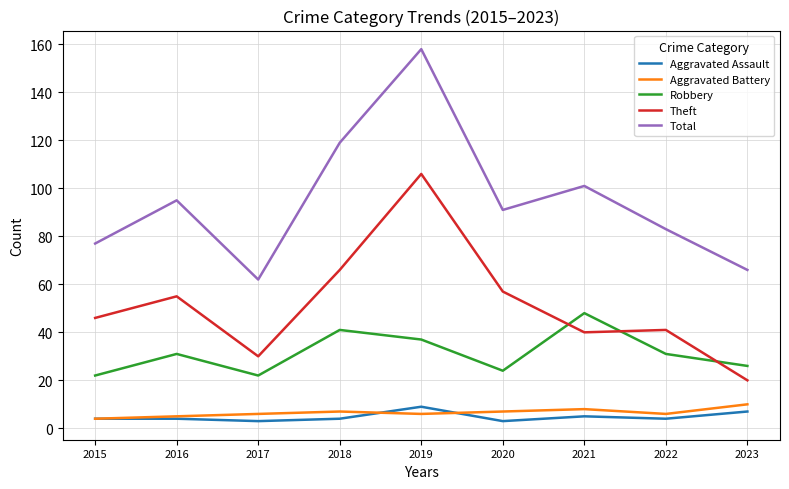

Which series changed the most between 2020 and 2023?

Theft